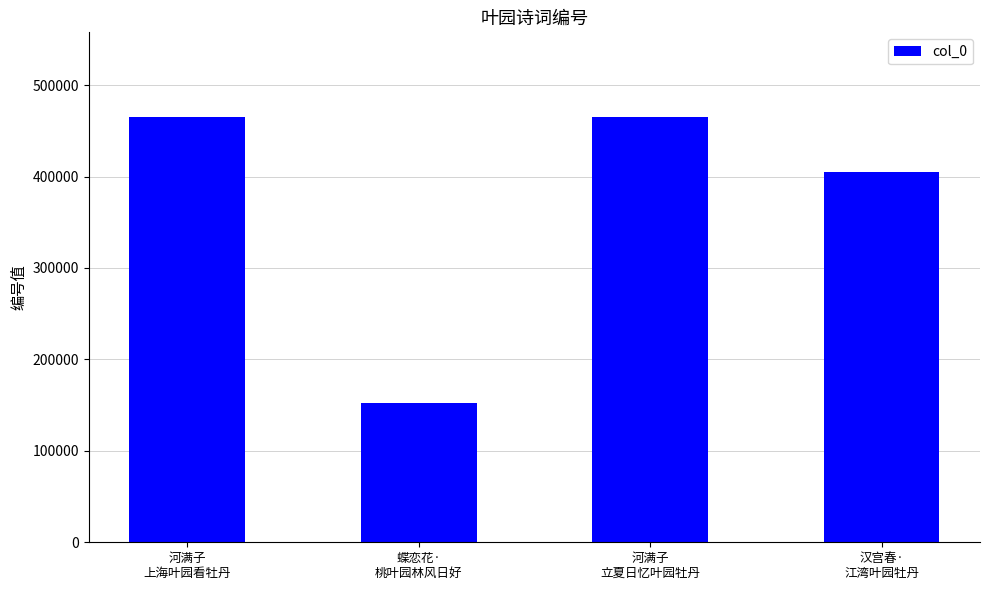

What is the label of the 1st bar from the right?

汉宫春·
江湾叶园牡丹